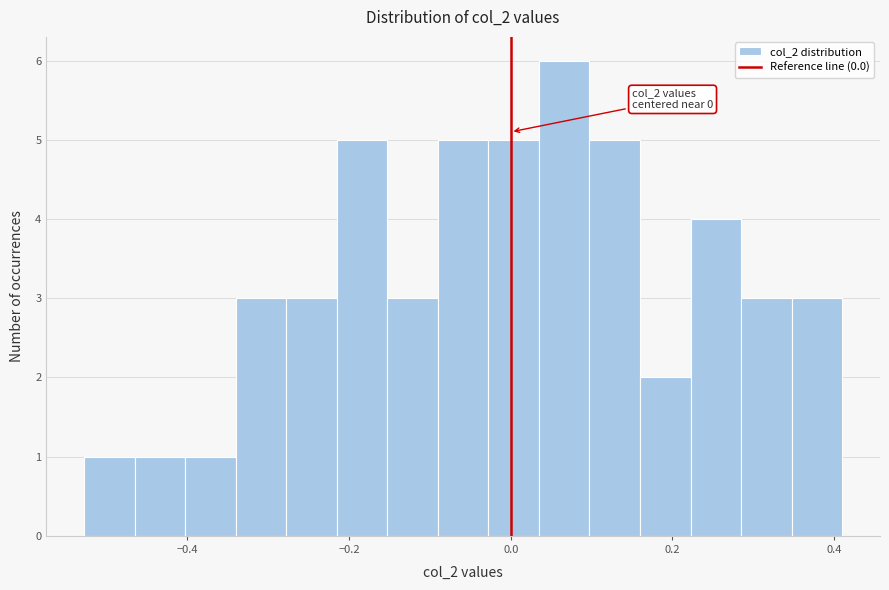

Around what value on the x-axis is the tallest bar? Give the approximate position of its centre, as read against the axis.

0.06